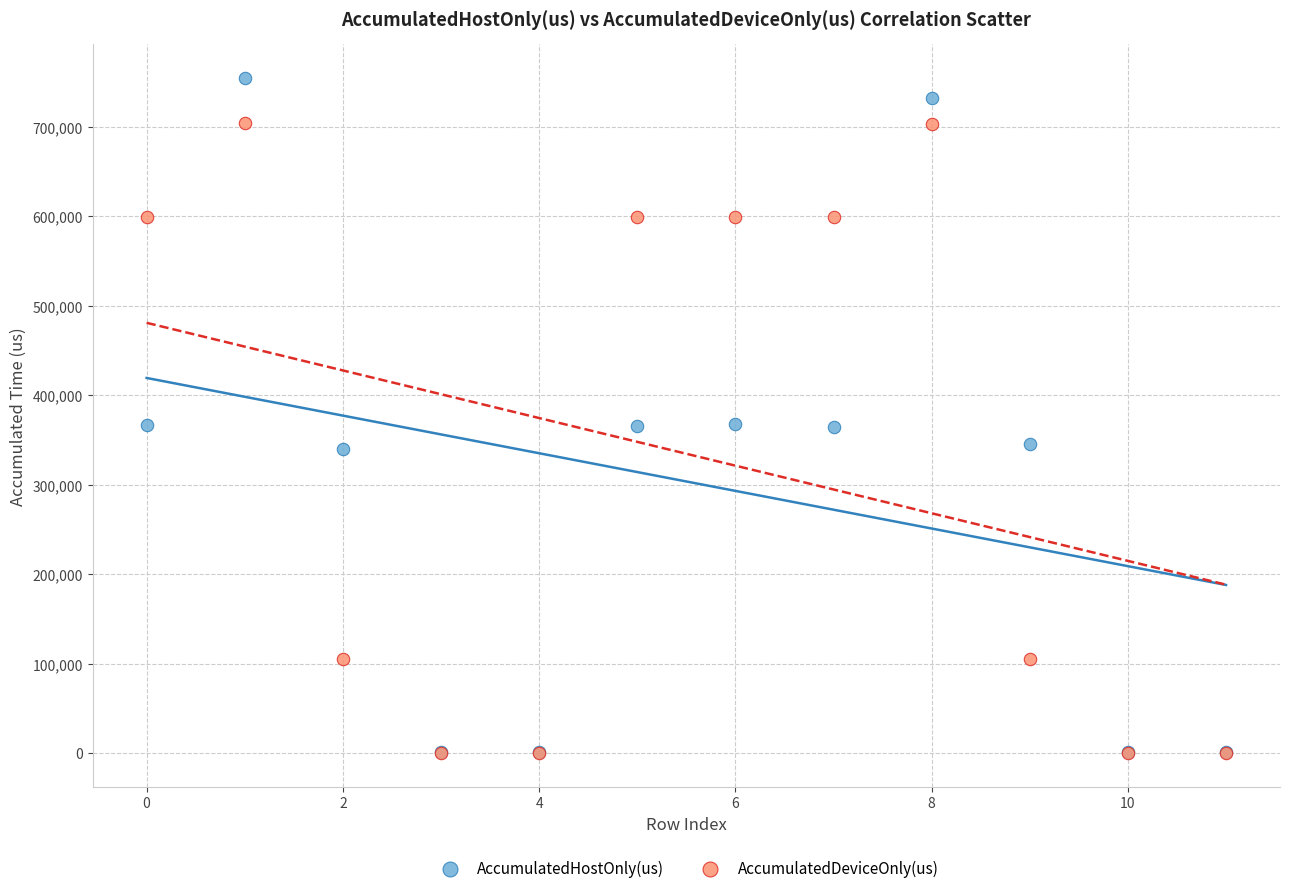

What are all the series names shown in the legend?

AccumulatedHostOnly(us), AccumulatedDeviceOnly(us)